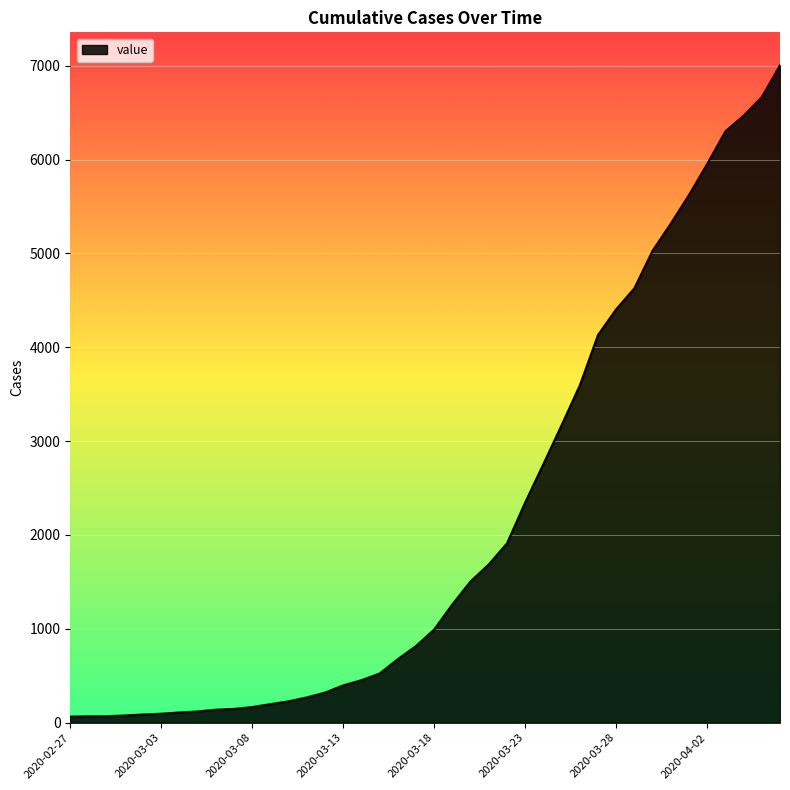

What is the minimum value shown in the chart?

65